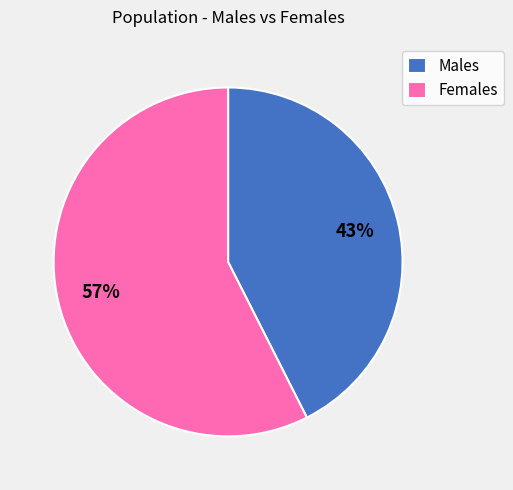

What percentage is the Males slice, to the nearest percent?

43%